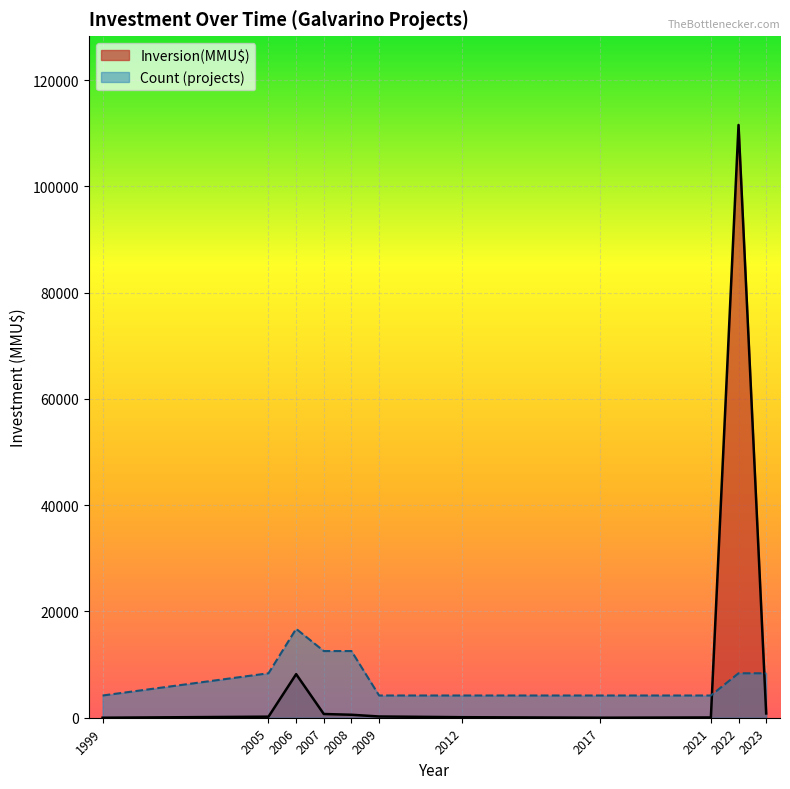

Where is Count nearest to the value 1?

1999